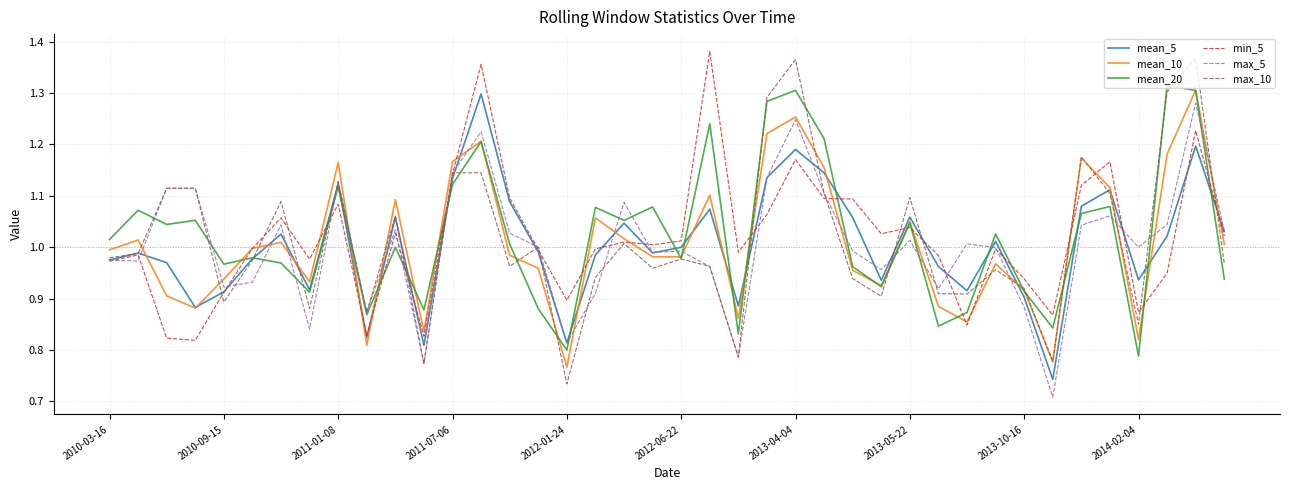

True or false: mean_20 and min_5 cross at least once.

True